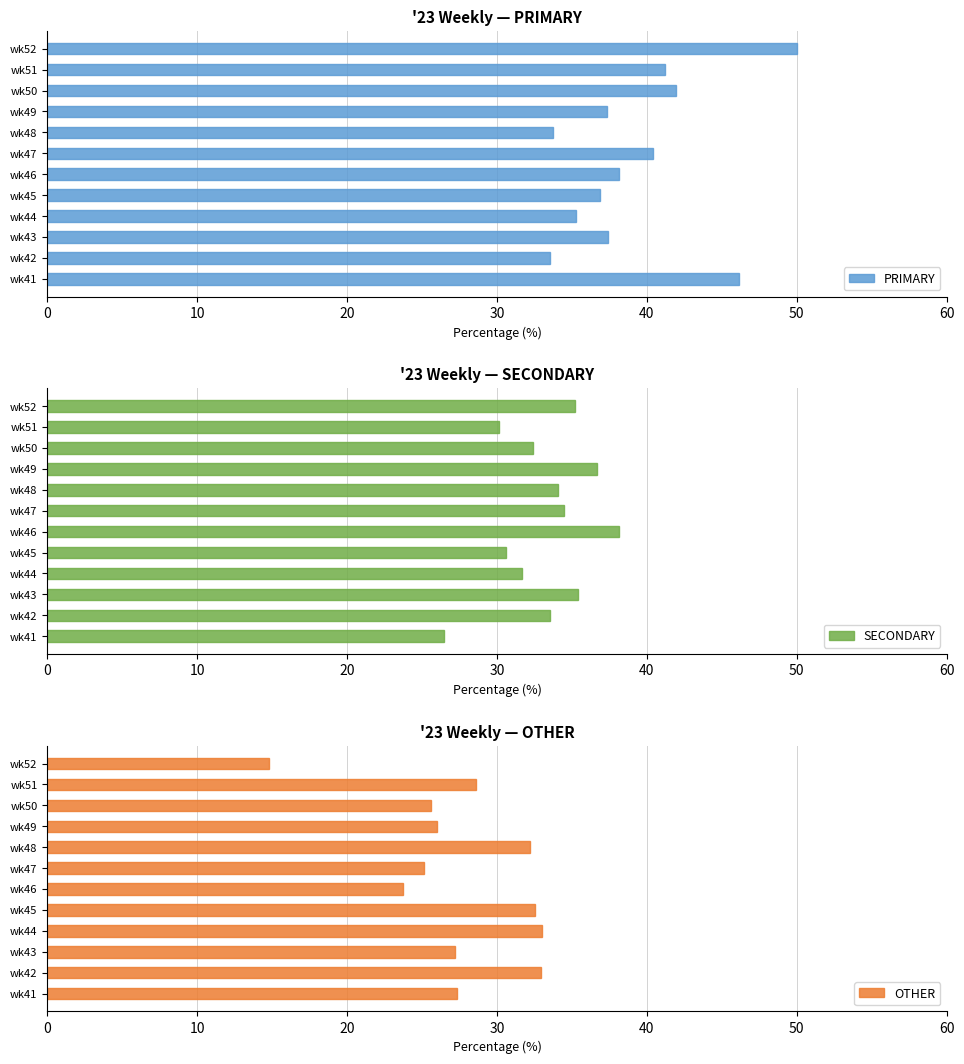

Reading left to right, transcribe all the data shown in this chart.

PRIMARY: 46.2	33.5	37.4	35.3	36.9	38.1	40.4	33.7	37.3	42.0	41.2	50.0
SECONDARY: 26.5	33.5	35.4	31.7	30.6	38.1	34.5	34.1	36.7	32.4	30.2	35.2
OTHER: 27.4	32.9	27.2	33.0	32.5	23.7	25.1	32.2	26.0	25.6	28.6	14.8